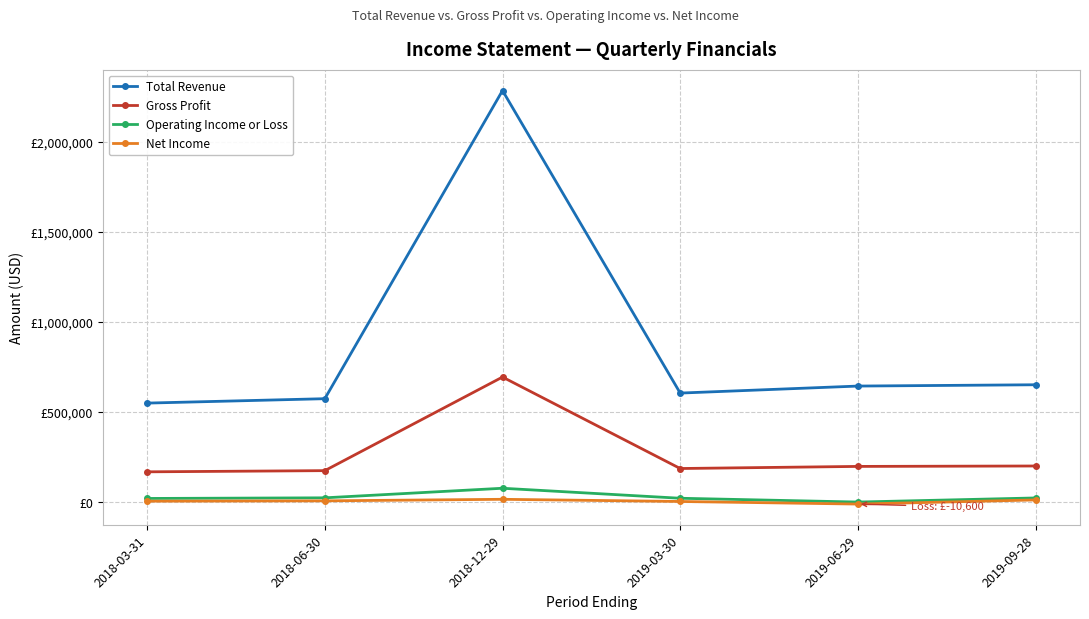

Is it true that Net Income equals -10600 at 2019-06-29?

True